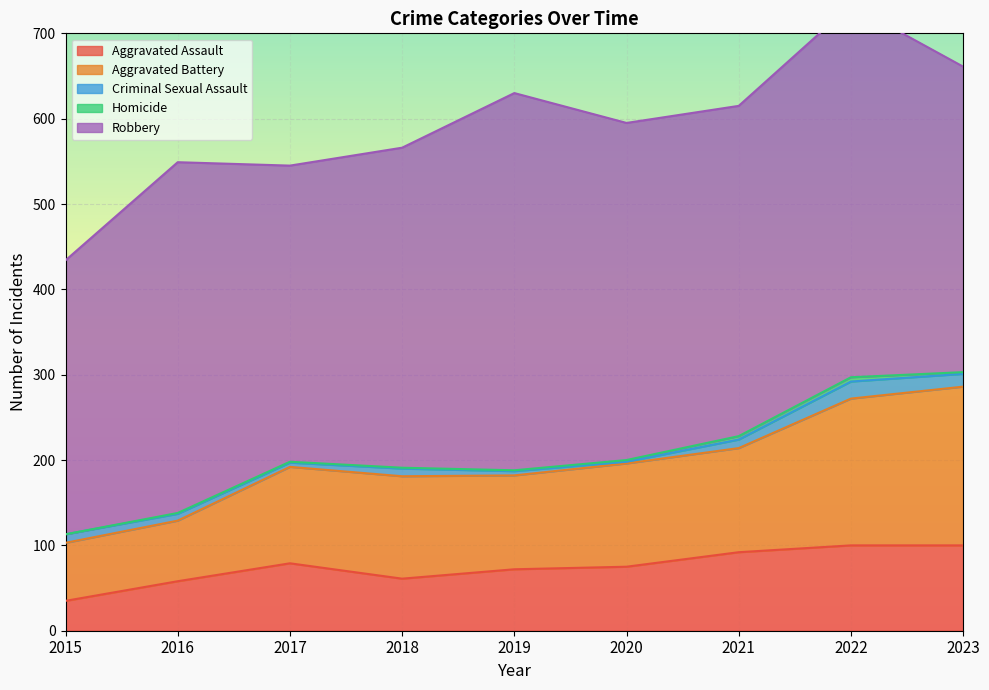

Which series has the widest spread of values?

Robbery